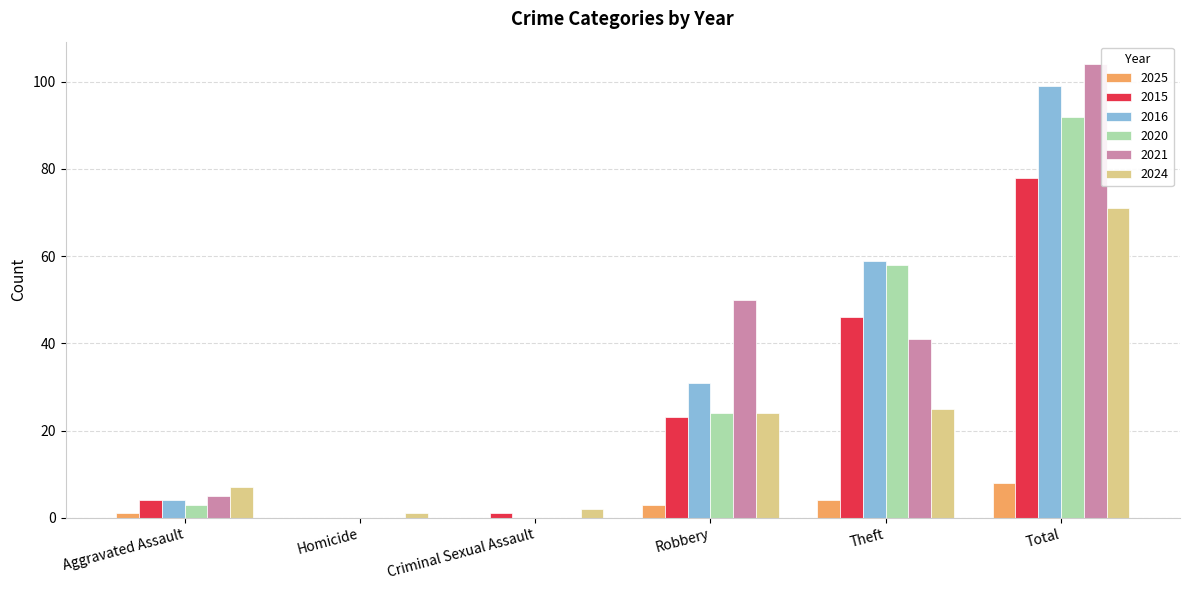

Is the value of 2025 at Homicide greater than the value of 2016 at Aggravated Assault?

No